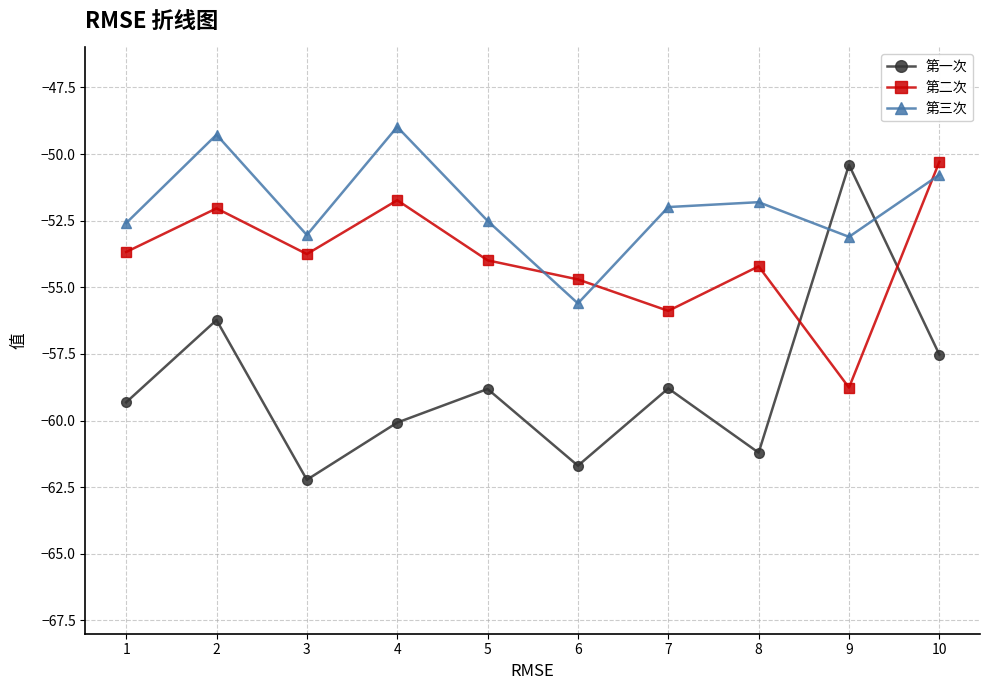

At 2, list the series in order from smallest to largest.

第一次, 第二次, 第三次